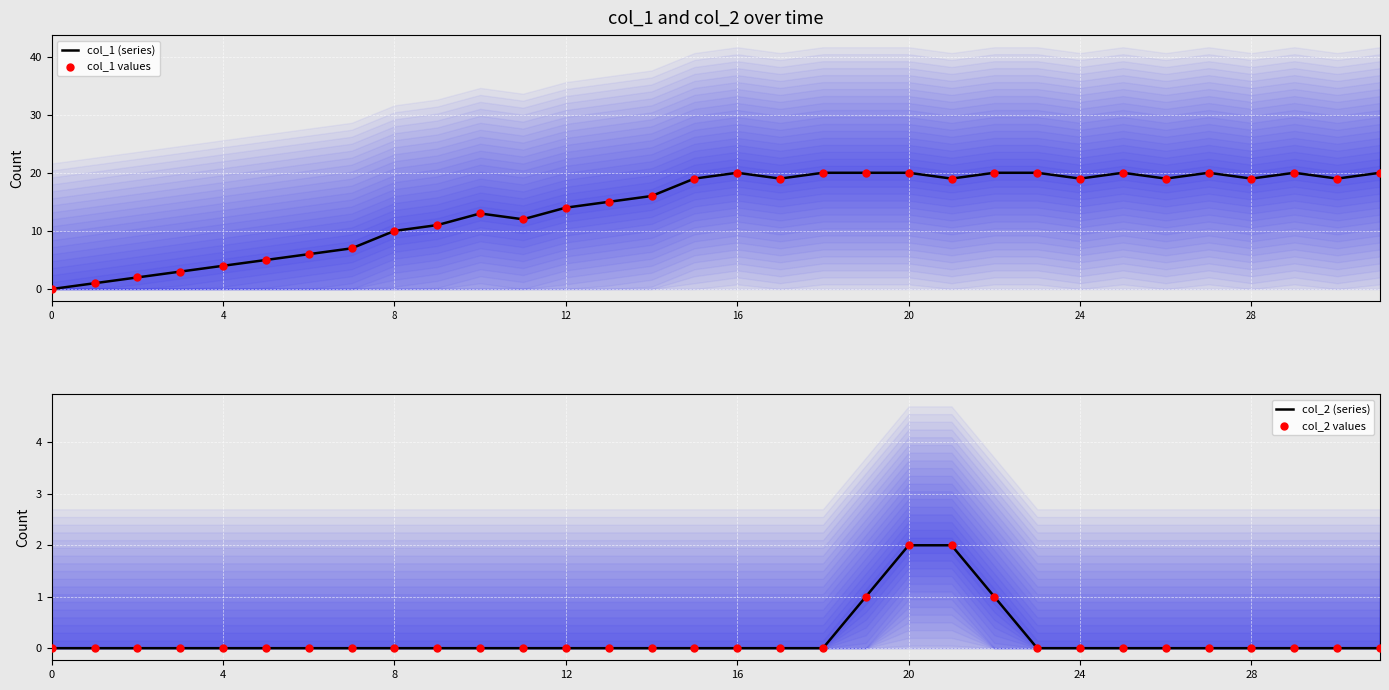

Which series has the widest spread of Y values?

col_1 (series)